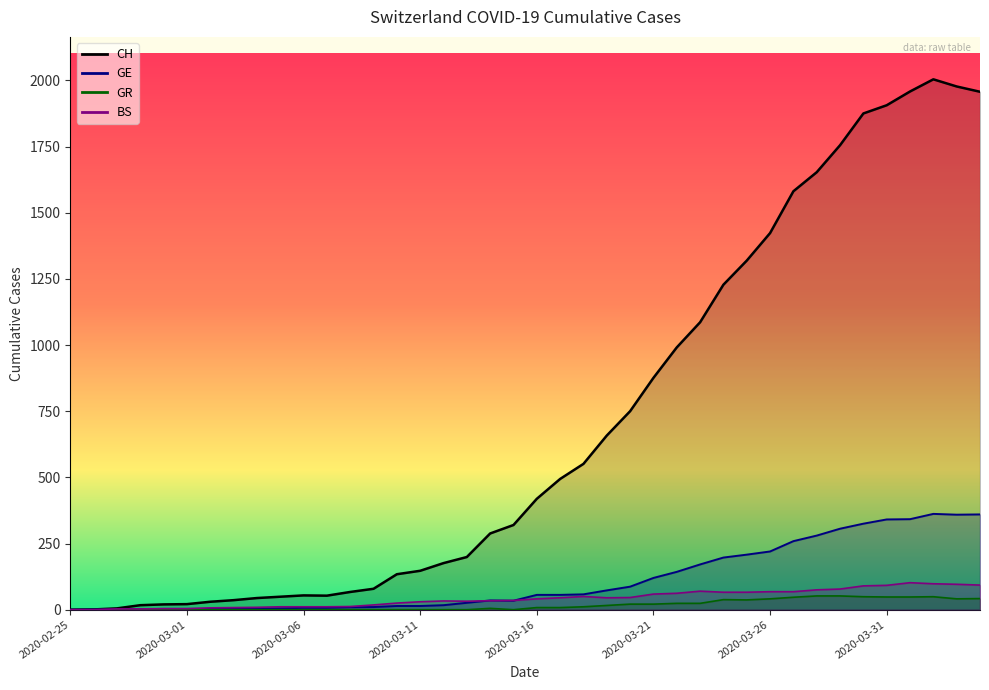

What is the maximum value for GR?

52